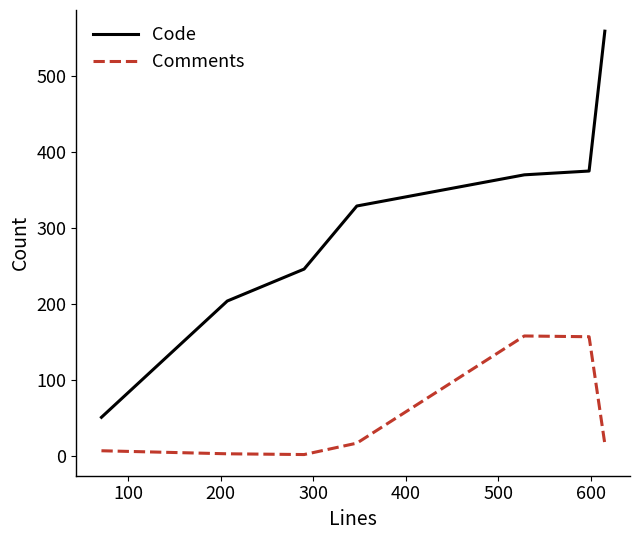

True or false: Comments and Code intersect in this chart.

False